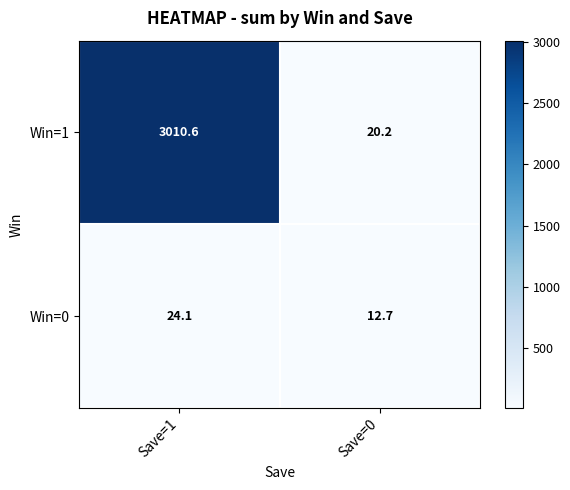

Is it true that Win=1 equals 971.8 at Save=1?

False